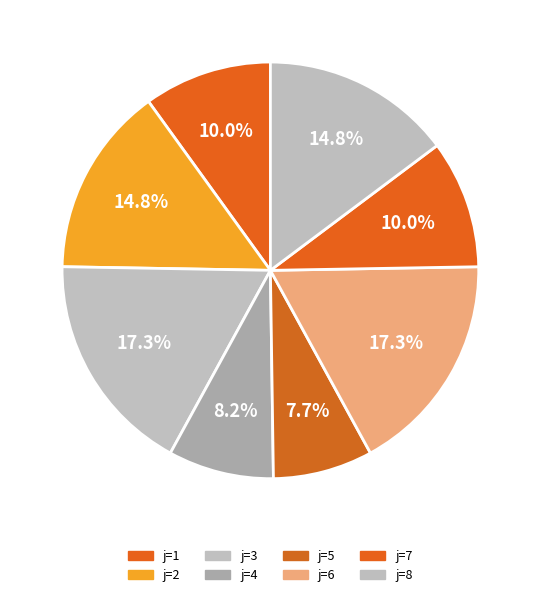

Count the number of slices in the pie.

8